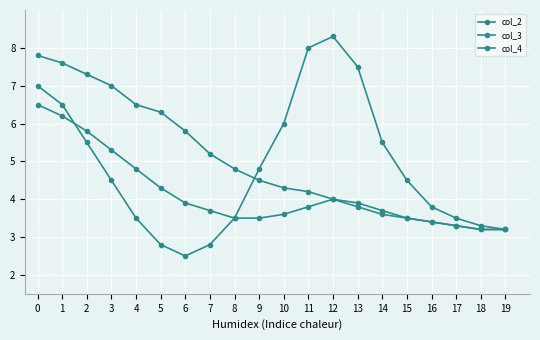

Is the value of col_3 at 9 greater than the value of col_2 at 6?

No